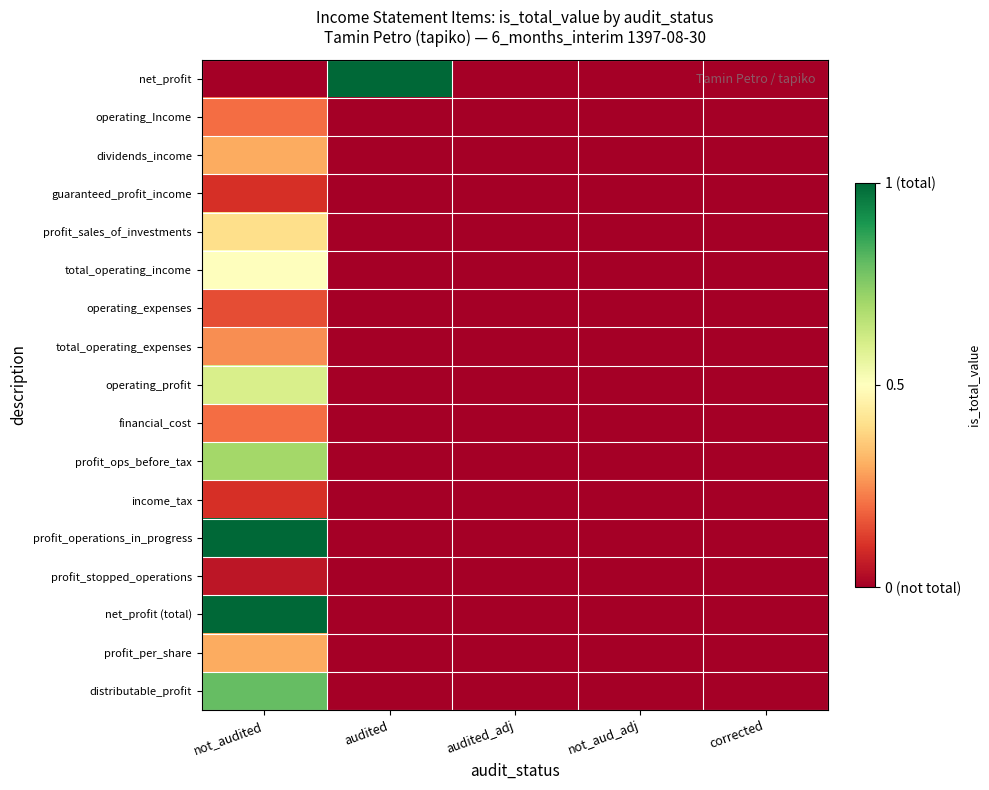

Reading right to left, extract all data points from this chart.

net_profit: corrected=0.0	not_aud_adj=0.0	audited_adj=0.0	audited=1.0	not_audited=0.0
operating_Income: corrected=0.0	not_aud_adj=0.0	audited_adj=0.0	audited=0.0	not_audited=0.2
dividends_income: corrected=0.0	not_aud_adj=0.0	audited_adj=0.0	audited=0.0	not_audited=0.3
guaranteed_profit_income: corrected=0.0	not_aud_adj=0.0	audited_adj=0.0	audited=0.0	not_audited=0.1
profit_sales_of_investments: corrected=0.0	not_aud_adj=0.0	audited_adj=0.0	audited=0.0	not_audited=0.4
total_operating_income: corrected=0.0	not_aud_adj=0.0	audited_adj=0.0	audited=0.0	not_audited=0.5
operating_expenses: corrected=0.0	not_aud_adj=0.0	audited_adj=0.0	audited=0.0	not_audited=0.1
total_operating_expenses: corrected=0.0	not_aud_adj=0.0	audited_adj=0.0	audited=0.0	not_audited=0.2
operating_profit: corrected=0.0	not_aud_adj=0.0	audited_adj=0.0	audited=0.0	not_audited=0.6
financial_cost: corrected=0.0	not_aud_adj=0.0	audited_adj=0.0	audited=0.0	not_audited=0.2
profit_ops_before_tax: corrected=0.0	not_aud_adj=0.0	audited_adj=0.0	audited=0.0	not_audited=0.7
income_tax: corrected=0.0	not_aud_adj=0.0	audited_adj=0.0	audited=0.0	not_audited=0.1
profit_operations_in_progress: corrected=0.0	not_aud_adj=0.0	audited_adj=0.0	audited=0.0	not_audited=1.0
profit_stopped_operations: corrected=0.0	not_aud_adj=0.0	audited_adj=0.0	audited=0.0	not_audited=0.1
net_profit (total): corrected=0.0	not_aud_adj=0.0	audited_adj=0.0	audited=0.0	not_audited=1.0
profit_per_share: corrected=0.0	not_aud_adj=0.0	audited_adj=0.0	audited=0.0	not_audited=0.3
distributable_profit: corrected=0.0	not_aud_adj=0.0	audited_adj=0.0	audited=0.0	not_audited=0.8